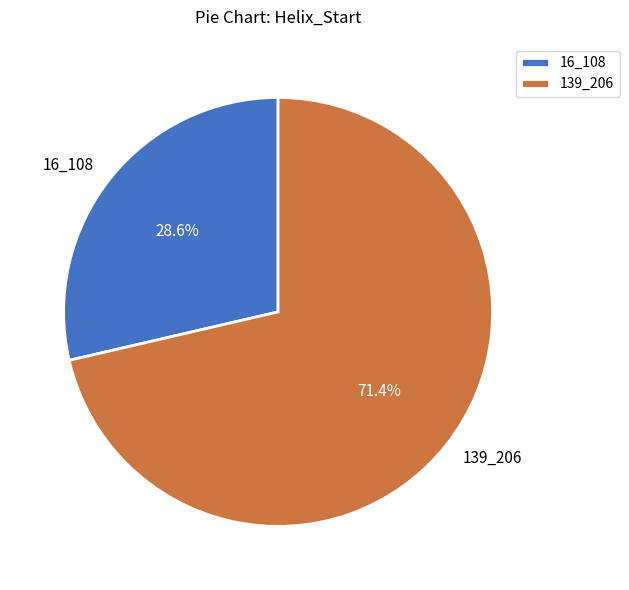

Which category has the smallest portion of the pie?

16_108